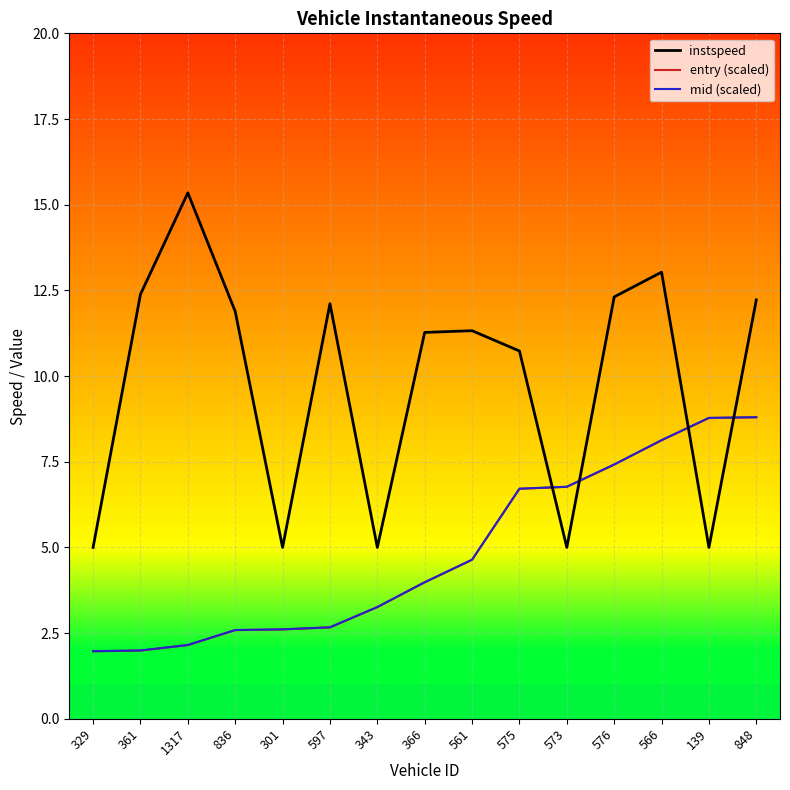

At which label is entry (scaled) closest to 5?

561